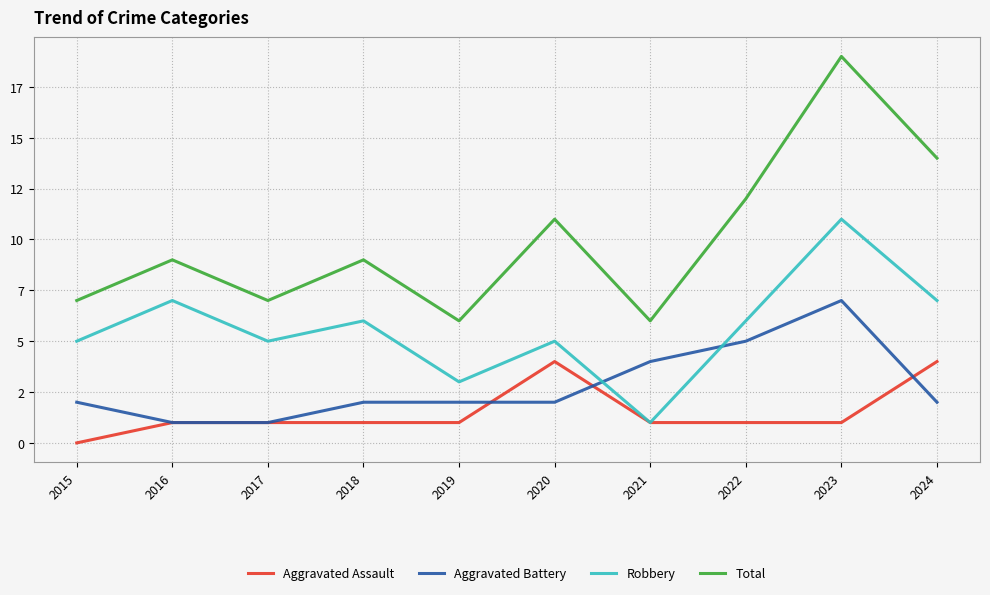

What are all the series names shown in the legend?

Aggravated Assault, Aggravated Battery, Robbery, Total